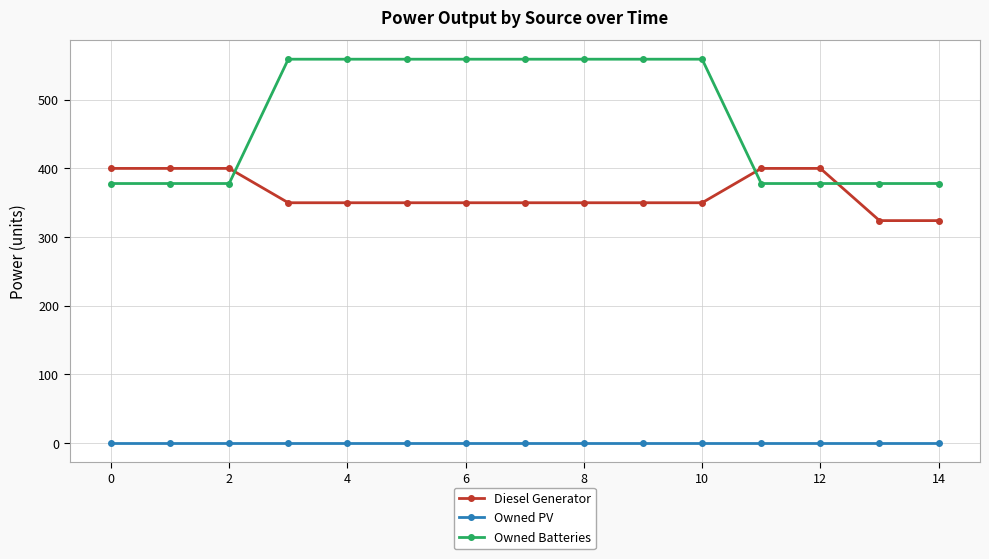

At how many categories does at least one series exceed 170?

15